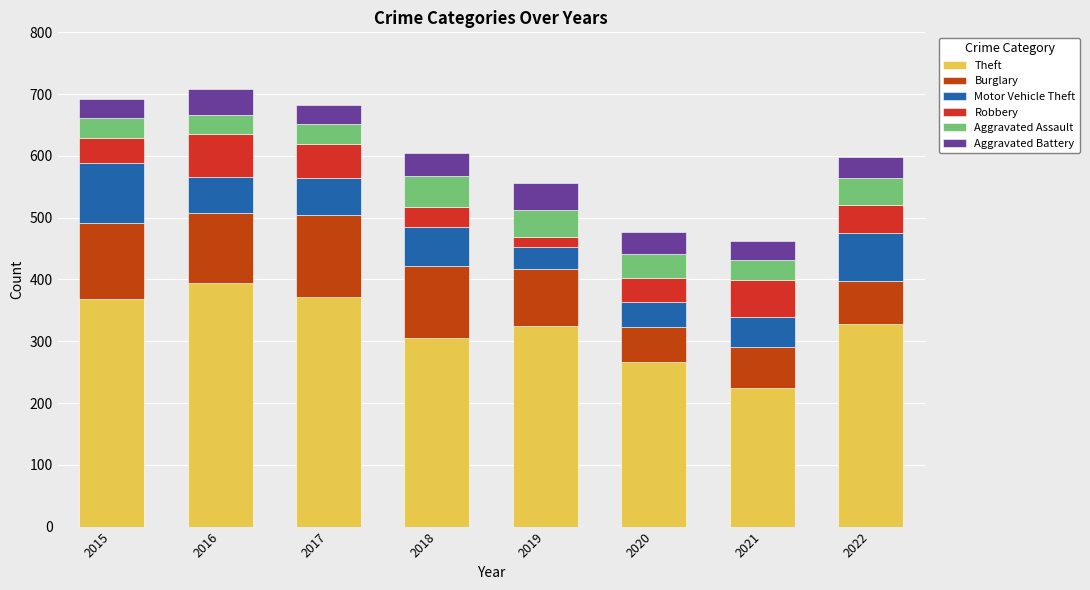

What is the value of the Theft bar at the 4th from the left?

305